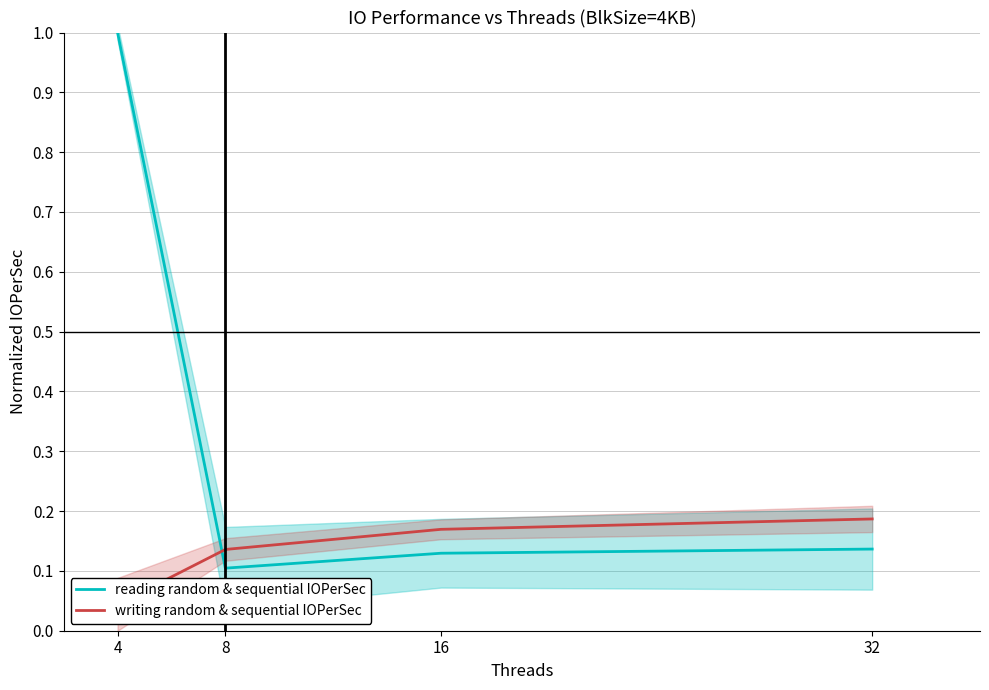

Is it true that writing random & sequential IOPerSec equals 0.1 at 32?

False